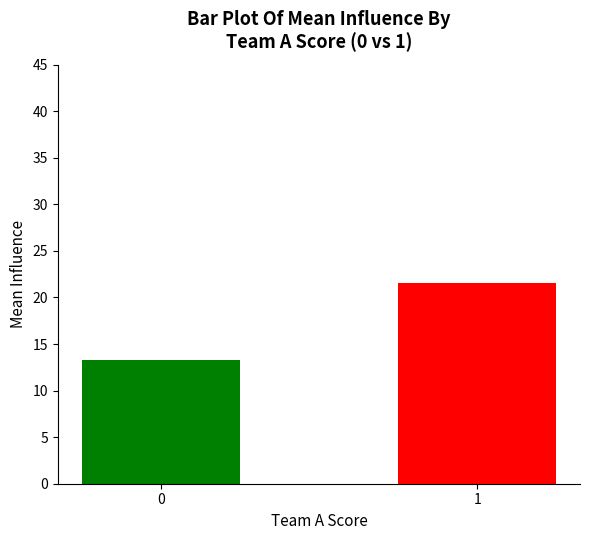

Is it true that the value at 1 is 21.5?

True